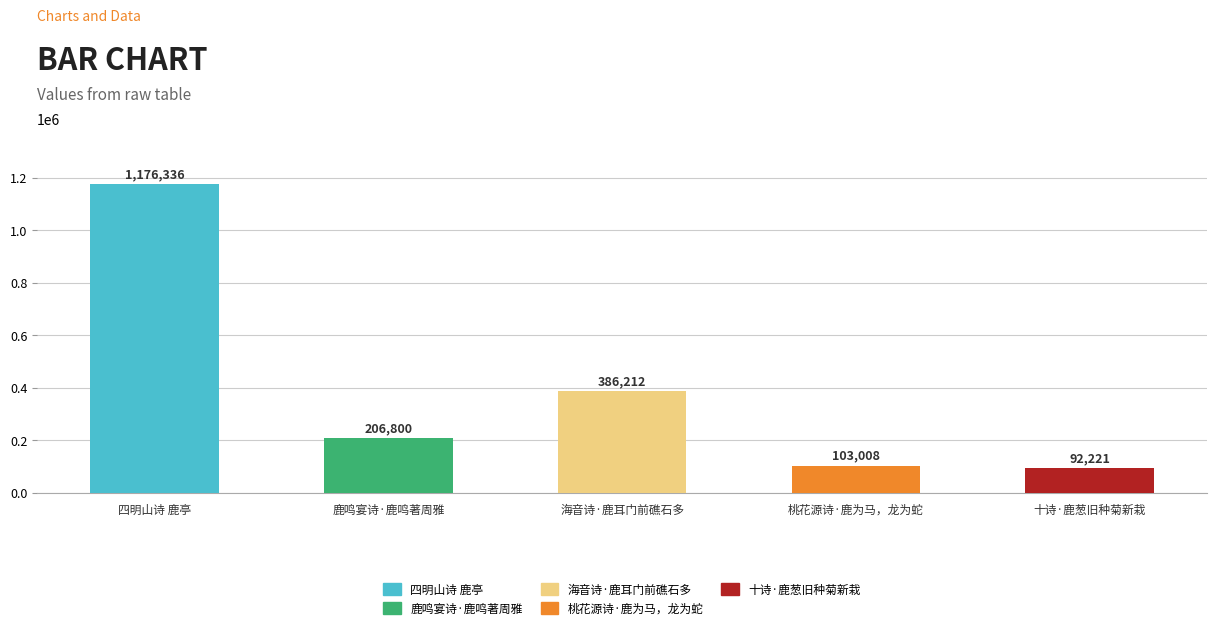

The chart shows a value of 55800 at 十诗·鹿葱旧种菊新栽. True or false?

False